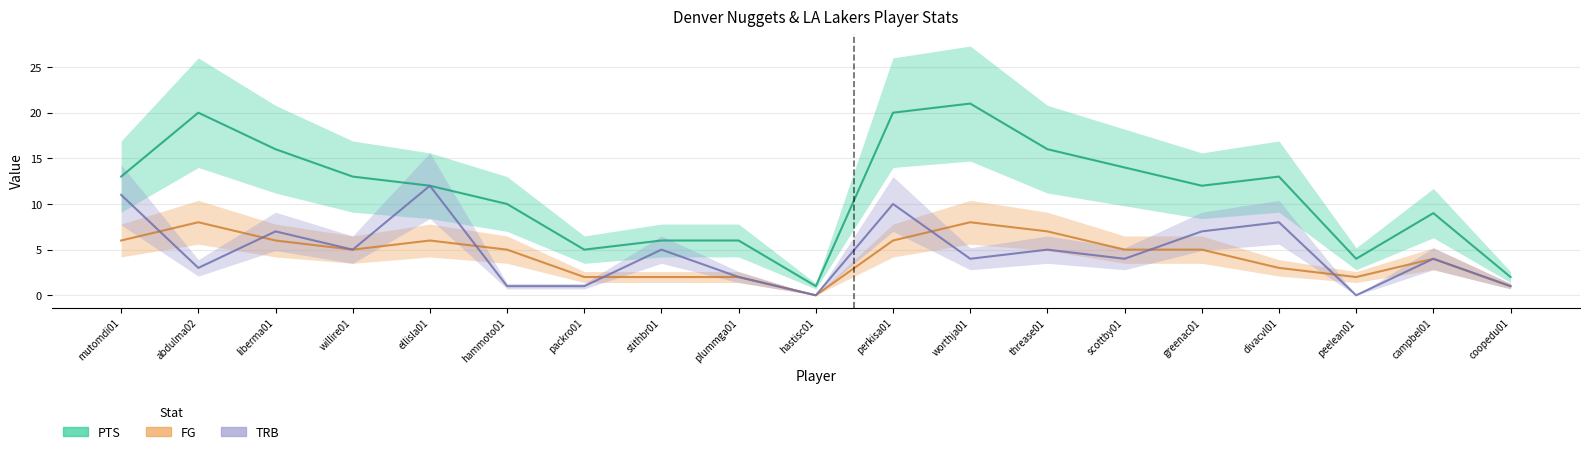

What is the greatest value displayed?

21